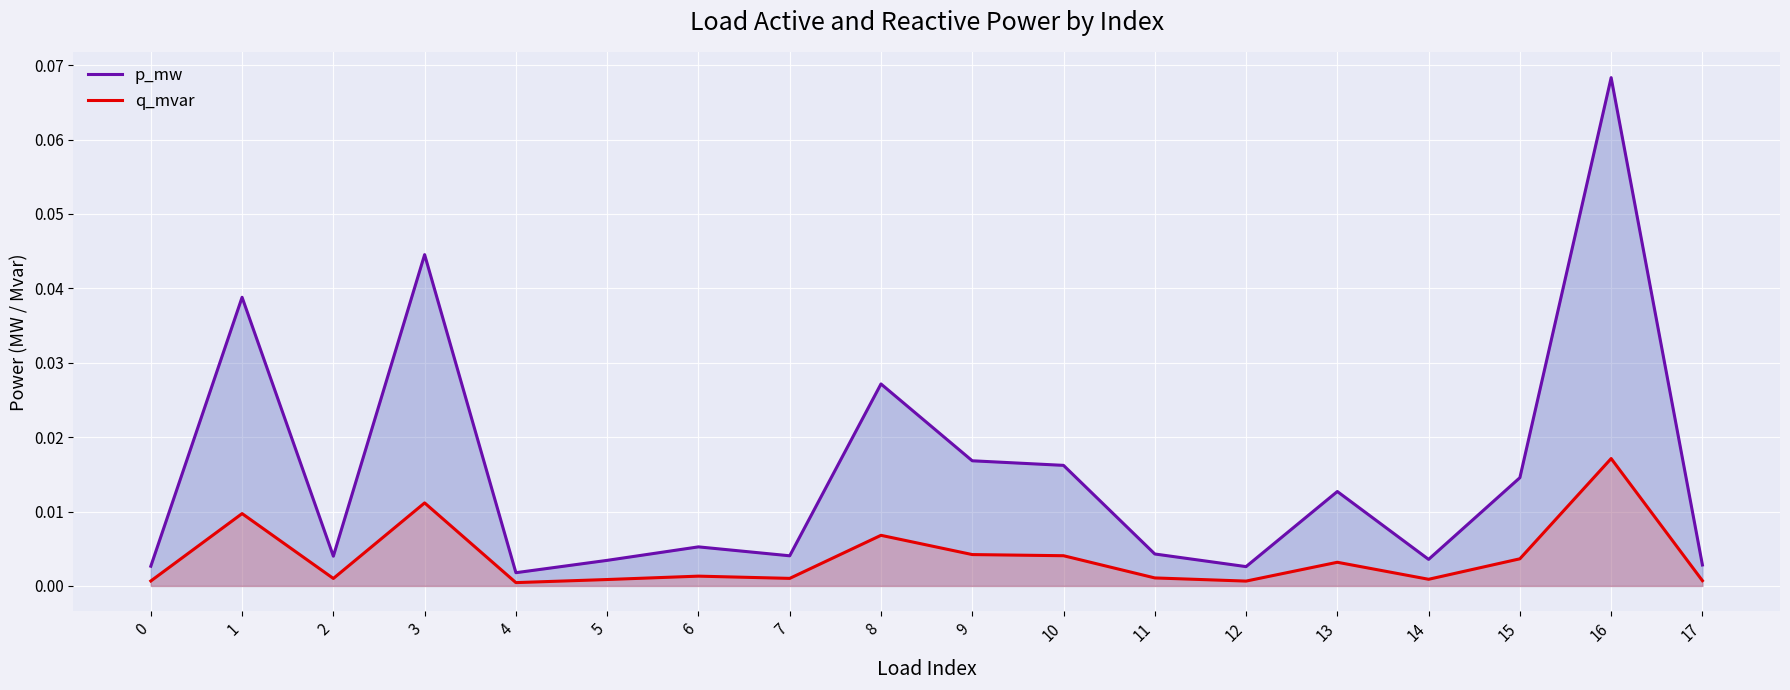

True or false: p_mw and q_mvar intersect in this chart.

False